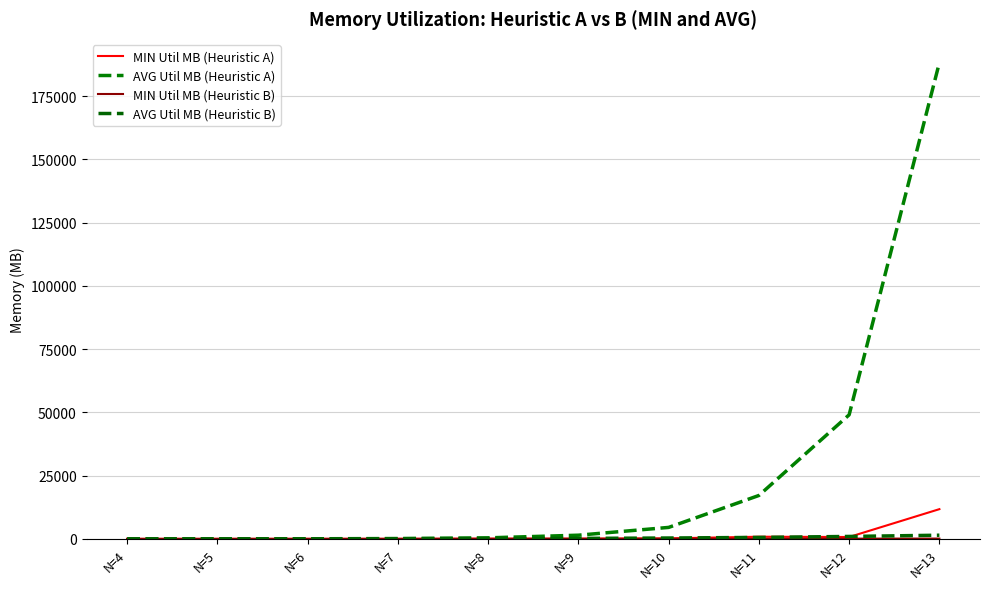

The AVG Util MB (Heuristic B) series shows 231.2 at N=10. True or false?

False